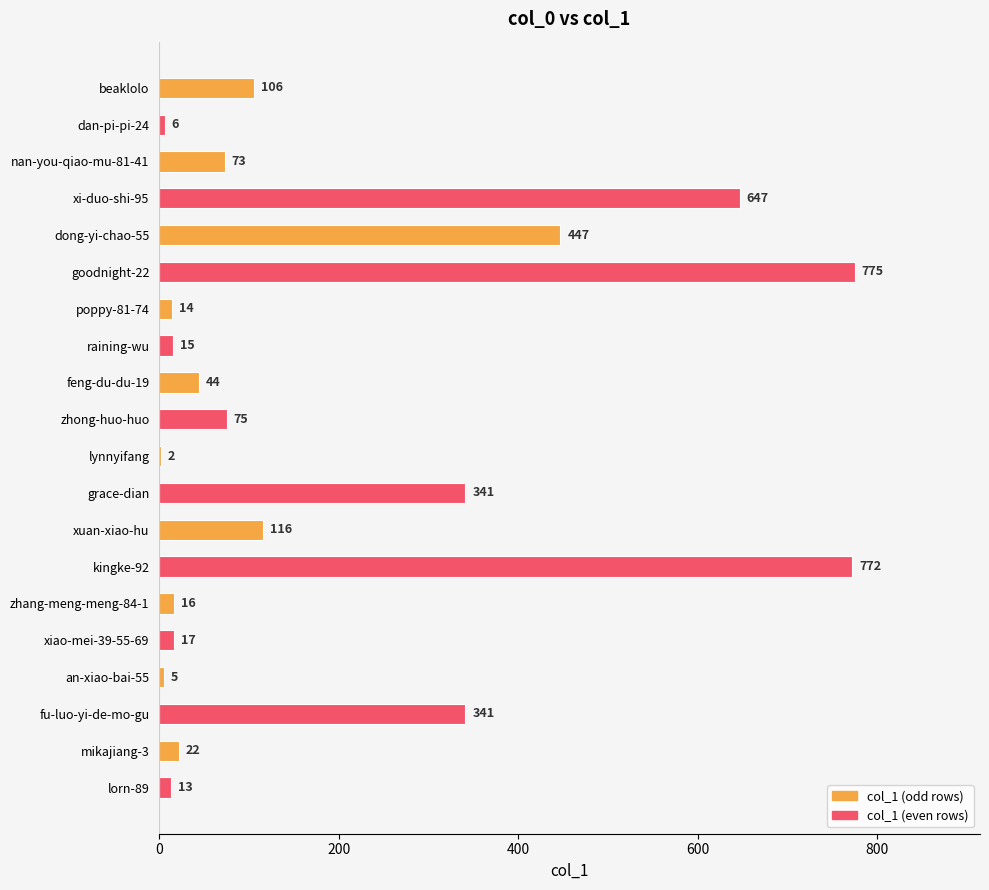

What is the sum of the values at an-xiao-bai-55 and zhang-meng-meng-84-1?

21